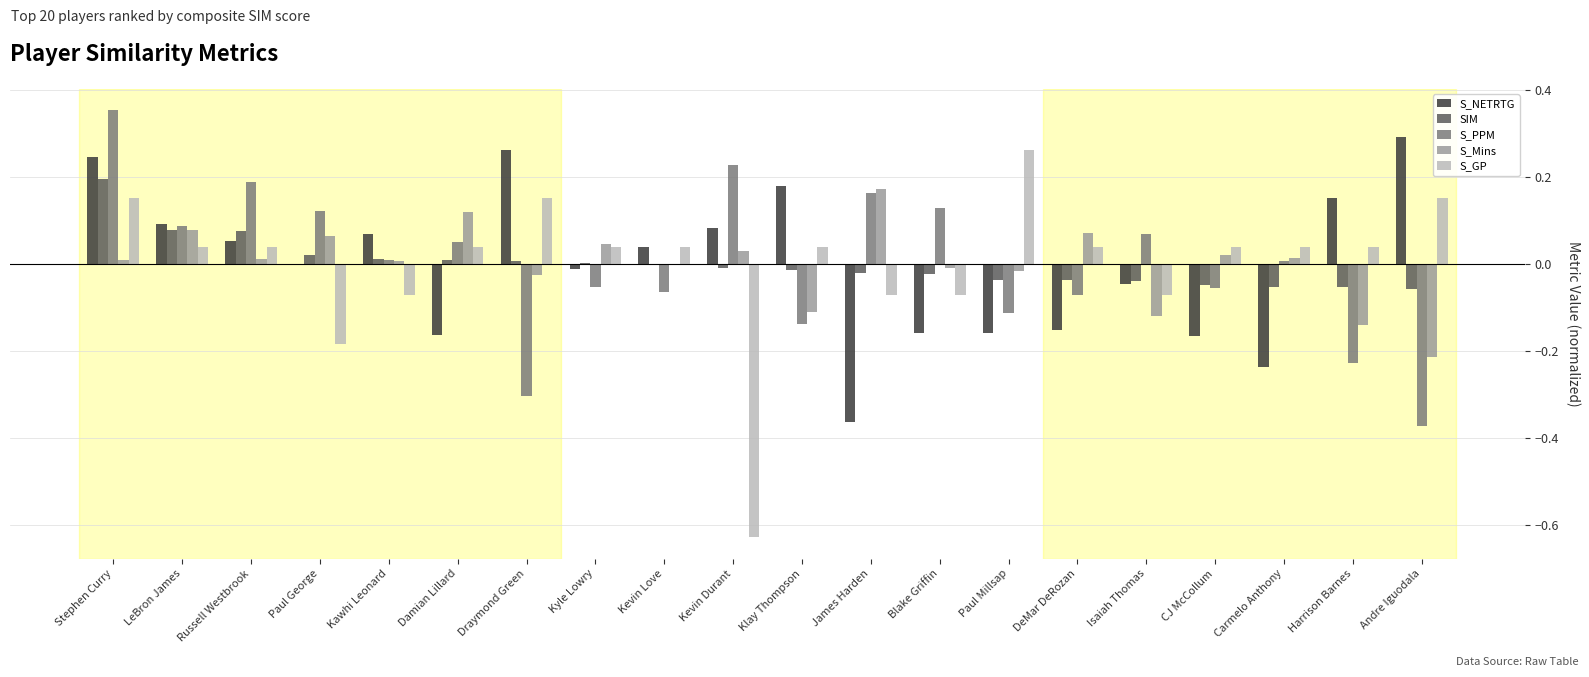

Are the bars horizontal?

No